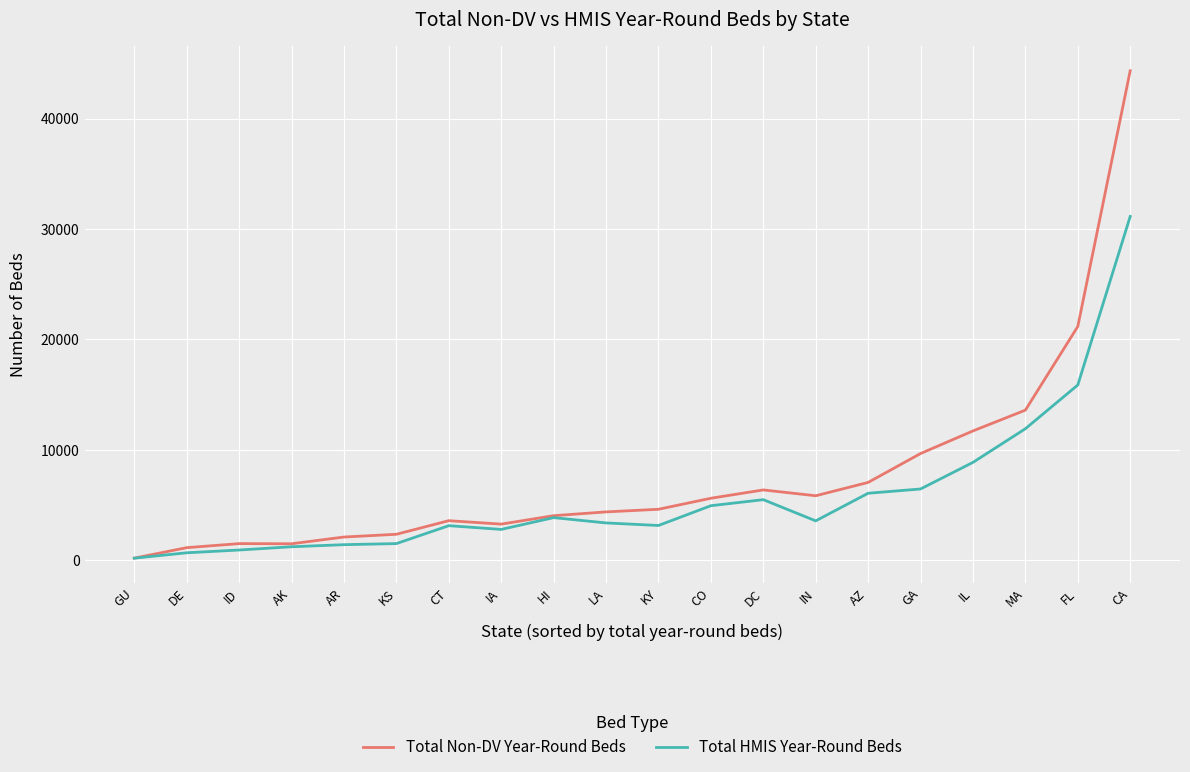

Is the value of Total HMIS Year-Round Beds at CO greater than the value of Total Non-DV Year-Round Beds at FL?

No